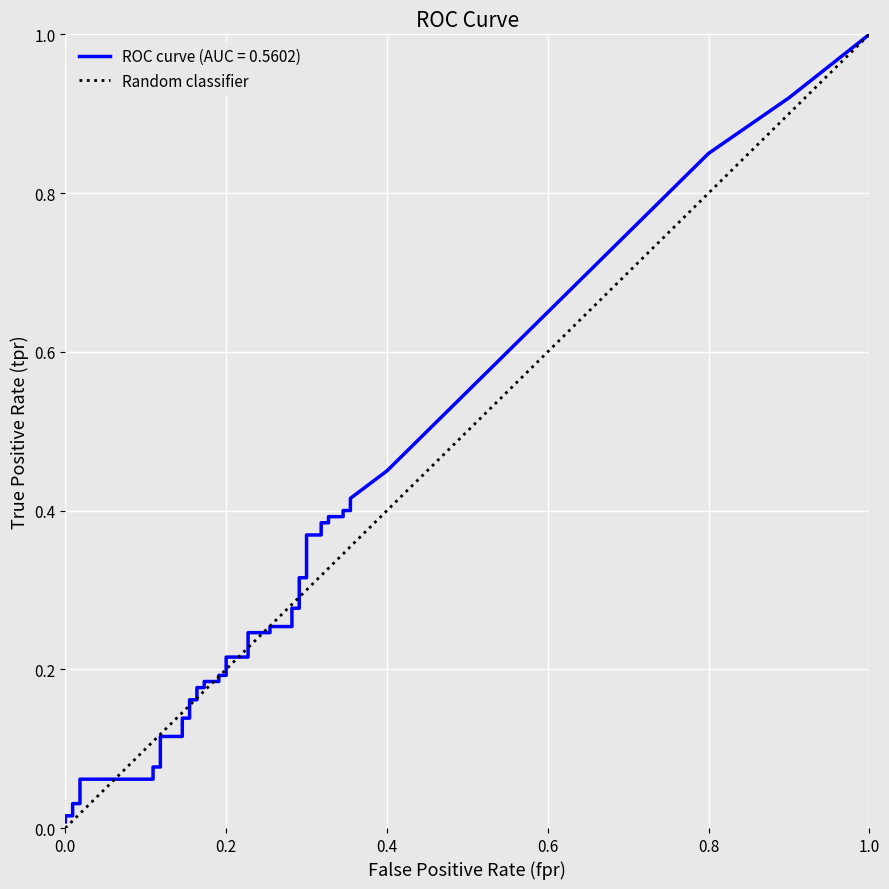

Count the number of data series in this chart.

1